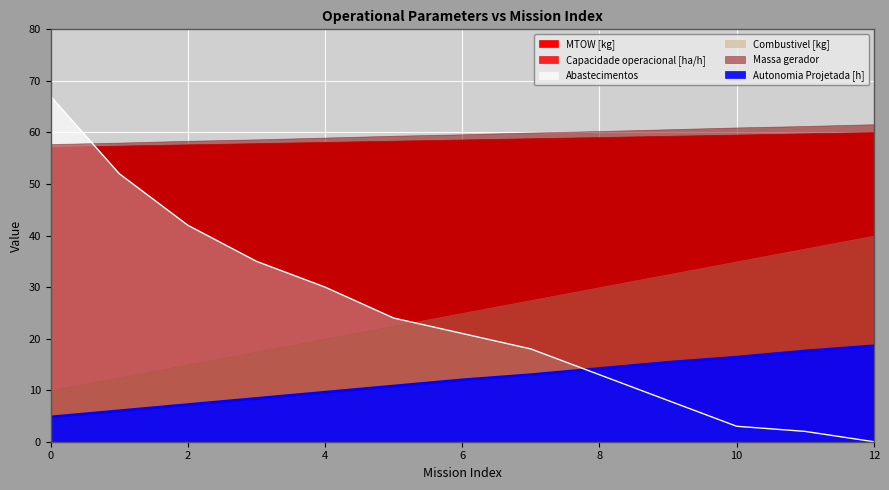

At how many categories does at least one series exceed 38?

13